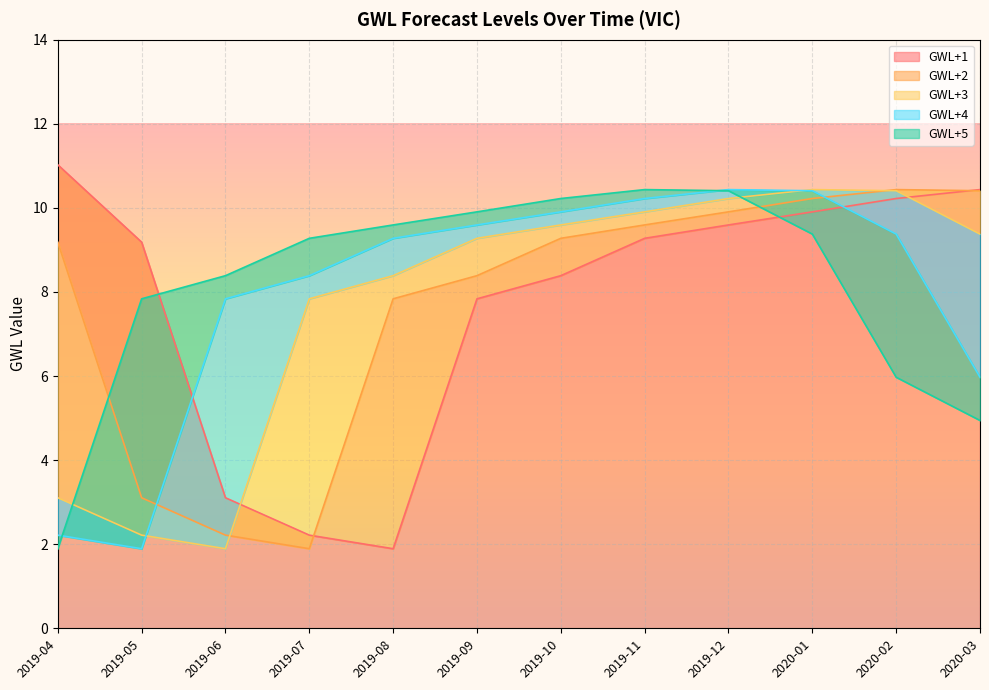

At which category does GWL+4 reach its first local valley?

2019-05